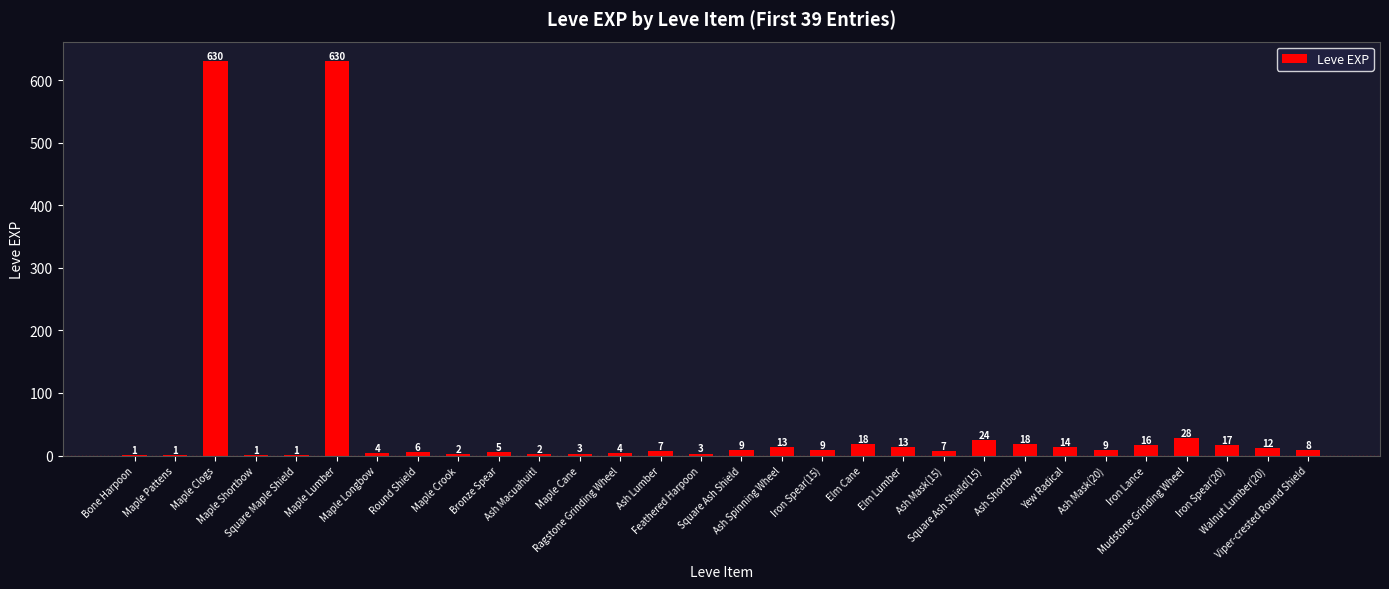

What is the sum of all values?

1515